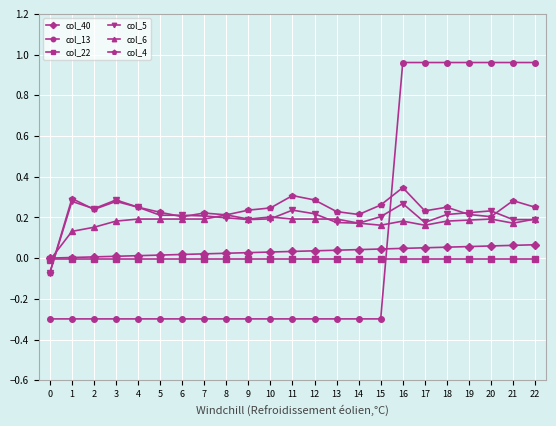

Between which two adjacent categories do col_22 and col_13 first intersect?

15 and 16